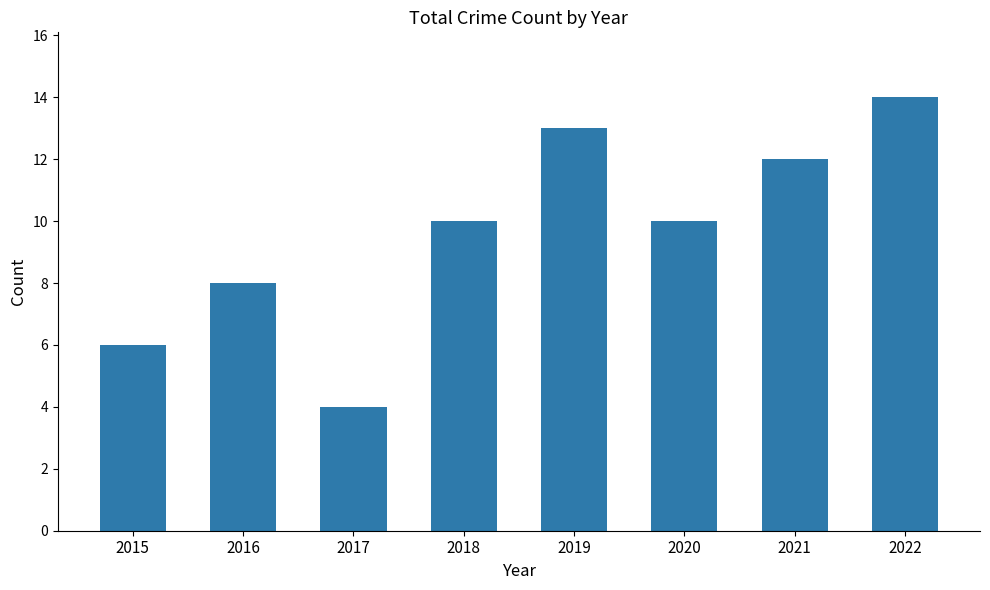

How many distinct data groups are displayed?

1